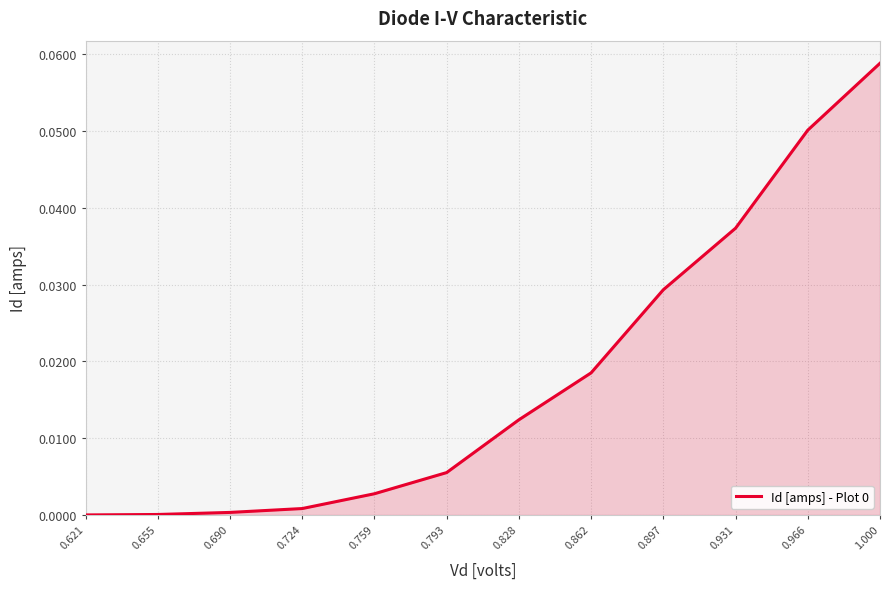

Which label corresponds to the largest value in the chart?

1.000